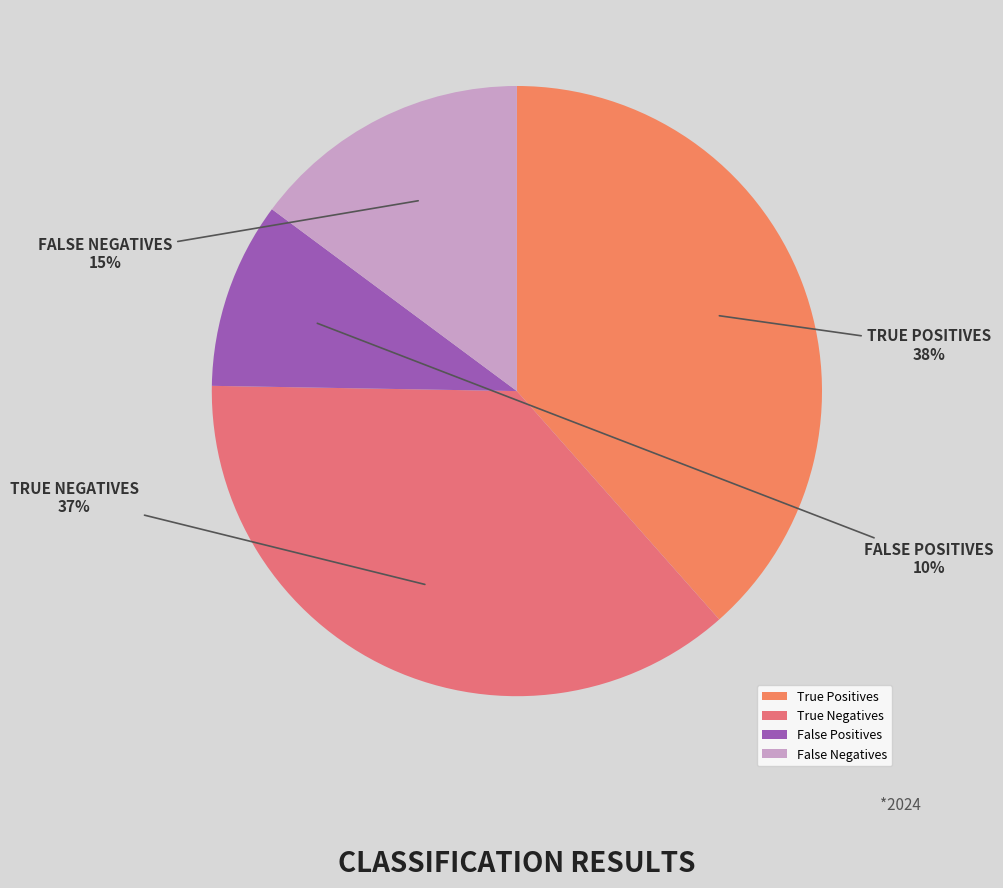

Does False Positives represent more than half of the total?

No